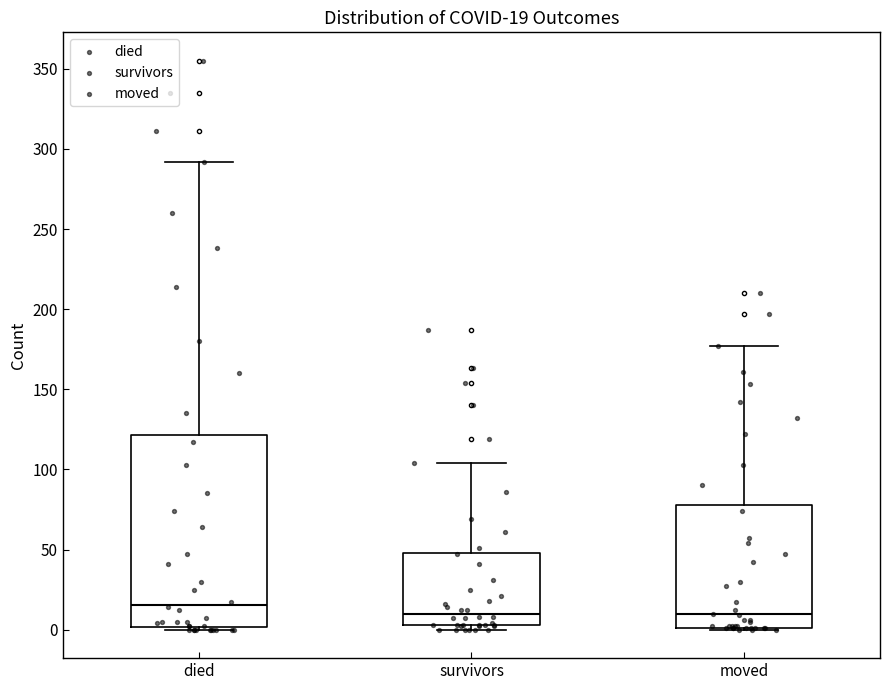

Which box has the highest median line?

died